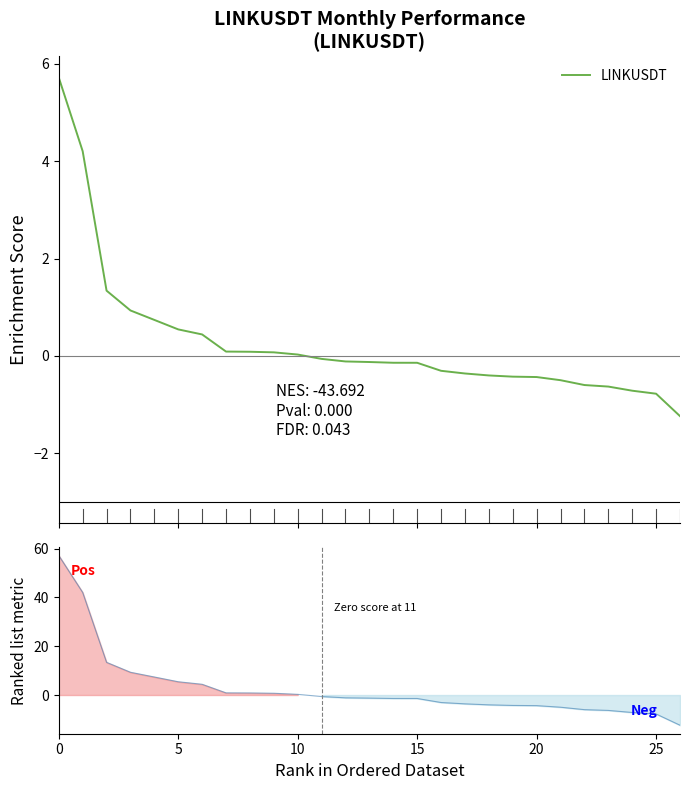

The chart shows a value of -0.1 at 12. True or false?

True